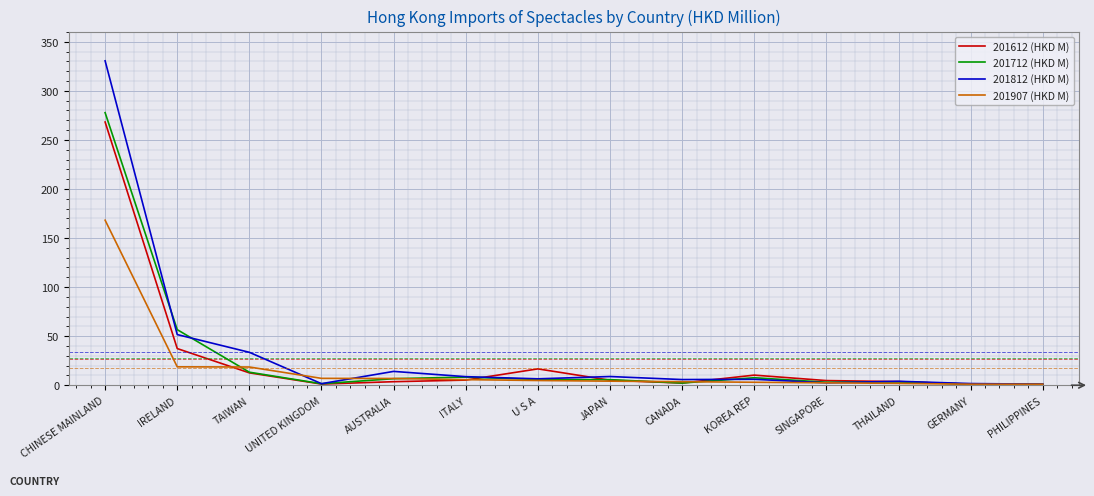

Is the value of 201907 (HKD M) at U S A greater than the value of 201612 (HKD M) at TAIWAN?

No